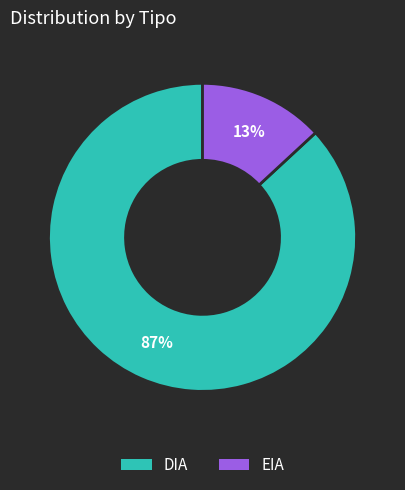

Is it true that EIA is 13% of the pie?

True